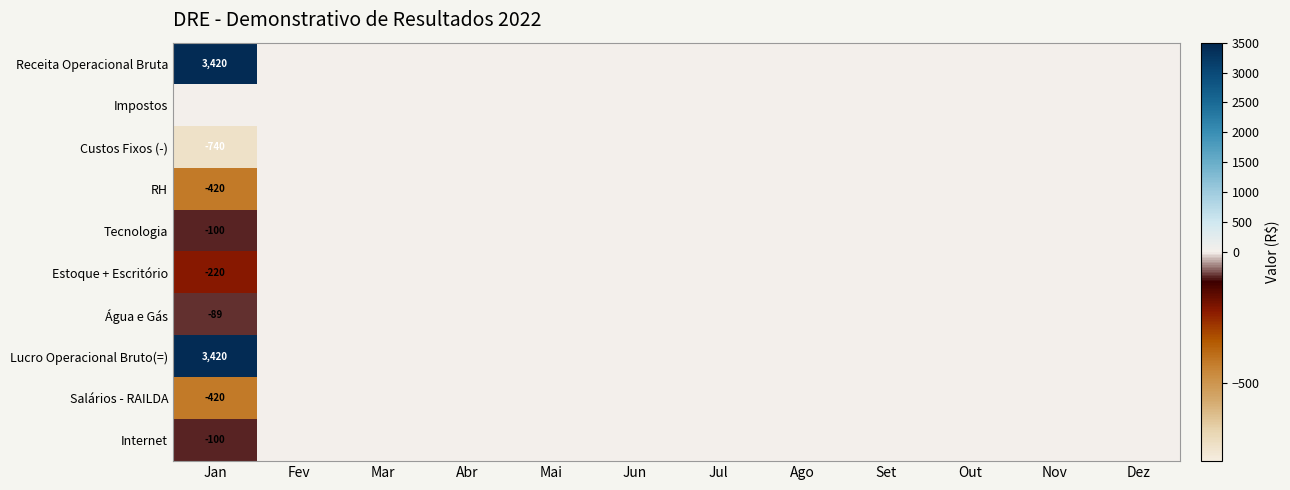

Rank the series at Abr from highest to lowest value.

Receita Operacional Bruta, Impostos, Custos Fixos (-), RH, Tecnologia, Estoque + Escritório, Água e Gás, Lucro Operacional Bruto(=), Salários - RAILDA, Internet